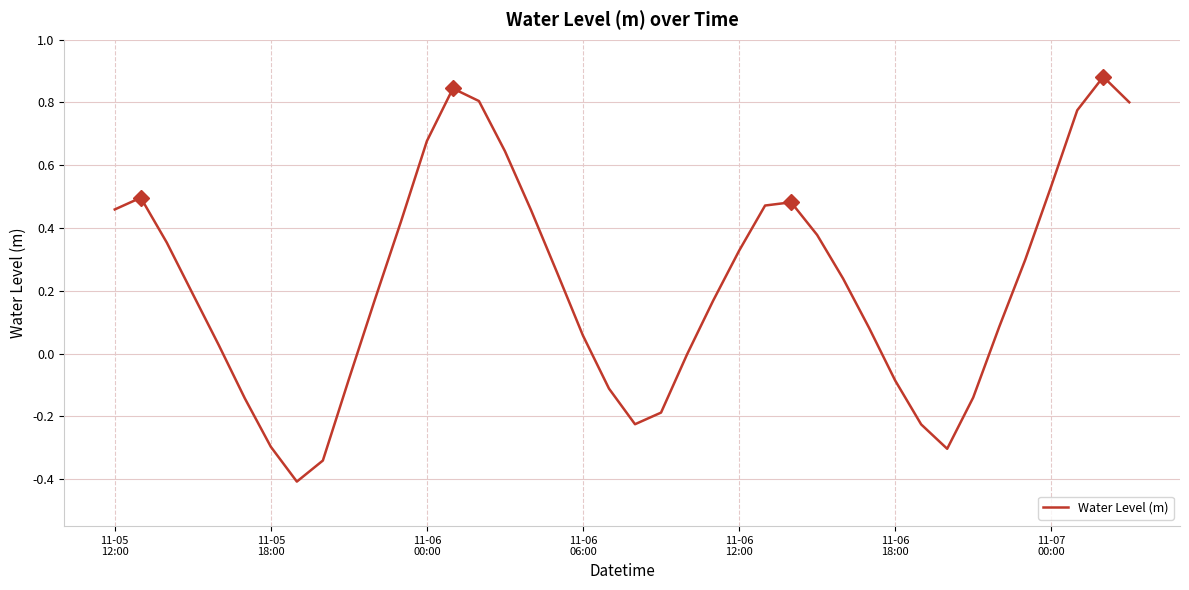

What is the difference between the maximum and minimum values?

1.3